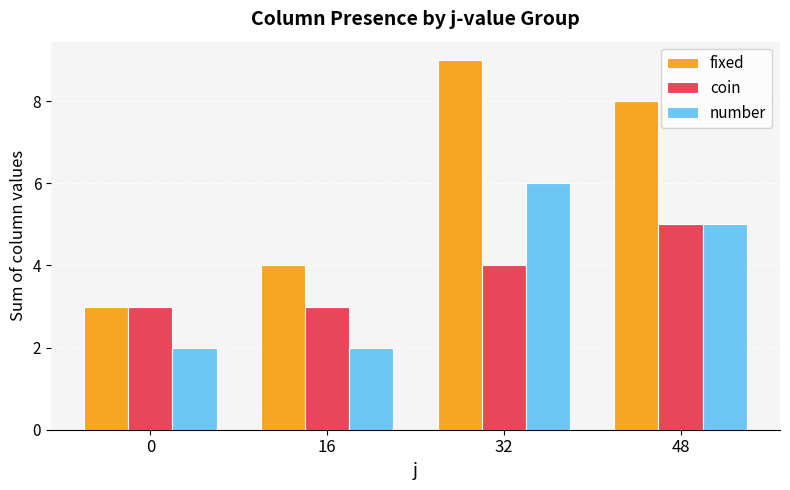

True or false: fixed has a value of 1 at 16.

False